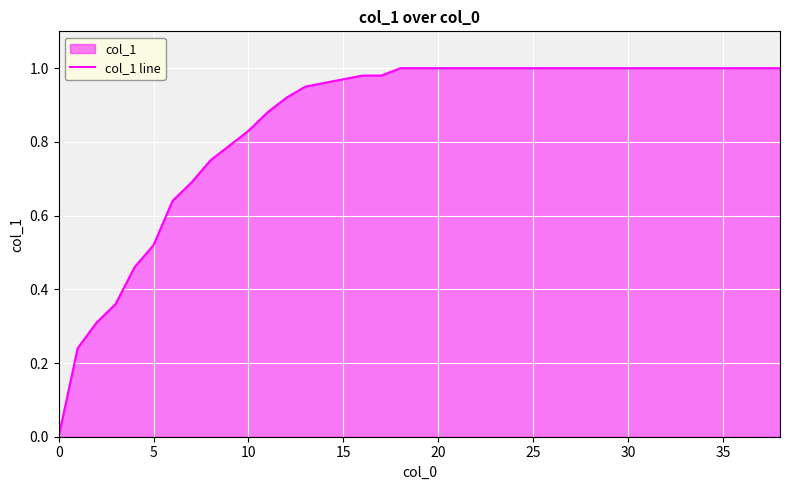

What is the difference between the maximum and minimum values?

1.0